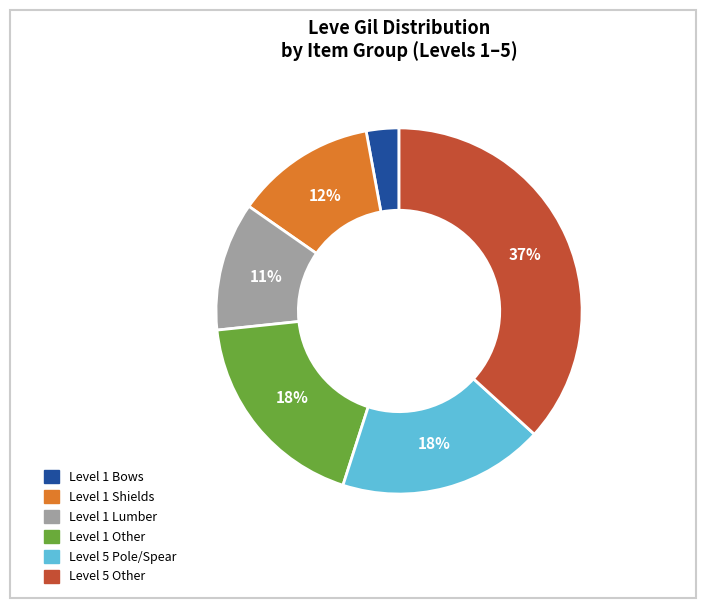

What is the ratio of the value at Level 1 Other to the value at Level 1 Shields?

1.5